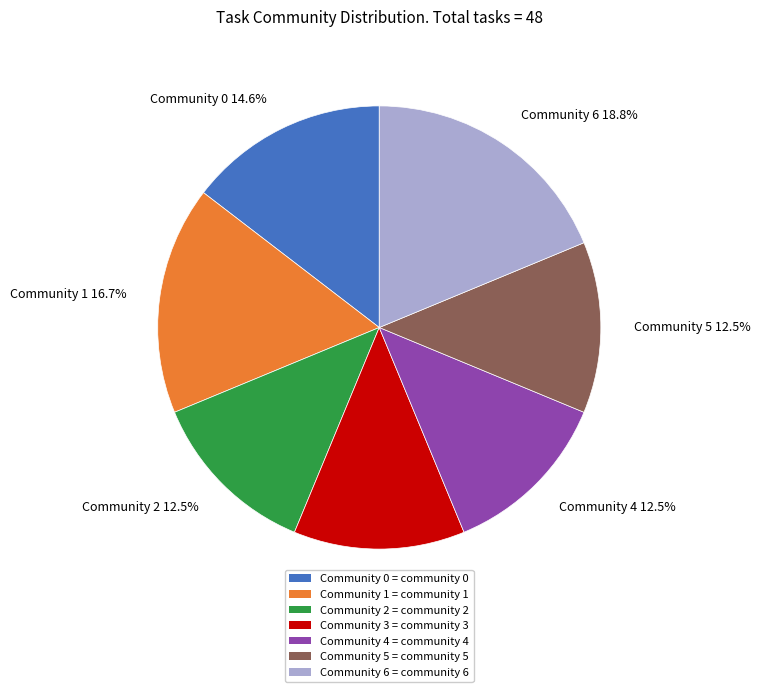

Does Community 1 represent more than half of the total?

No